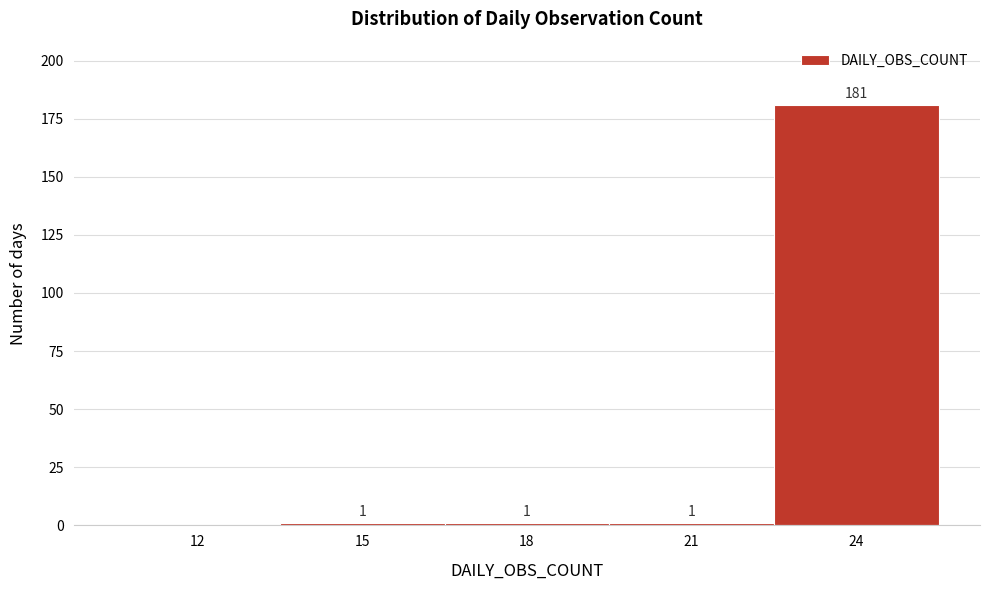

Reading left to right, list all the values displayed in this chart.

12=0	15=1	18=1	21=1	24=181